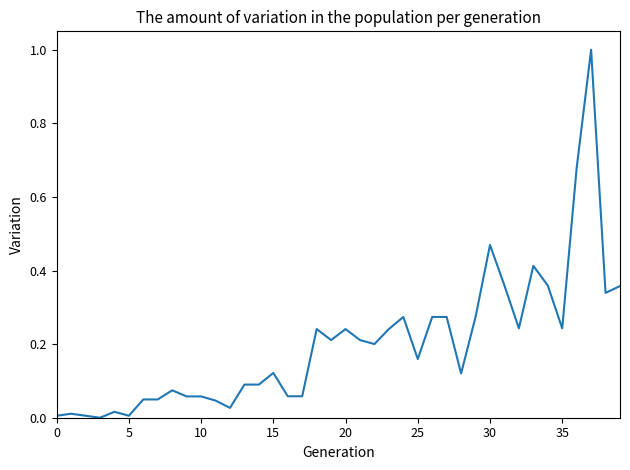

What is the difference between the maximum and minimum values?

1.0